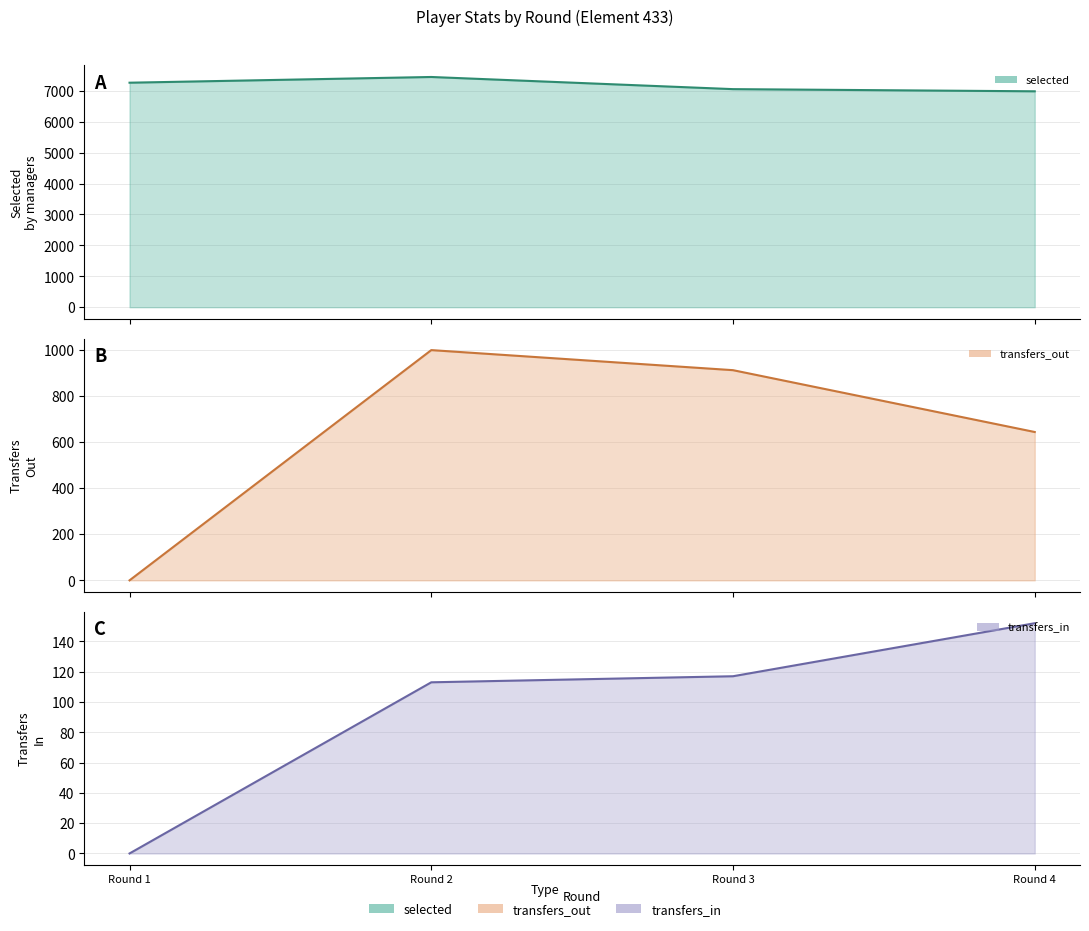

Is the value of transfers_in at Round 1 greater than the value of transfers_out at Round 1?

No